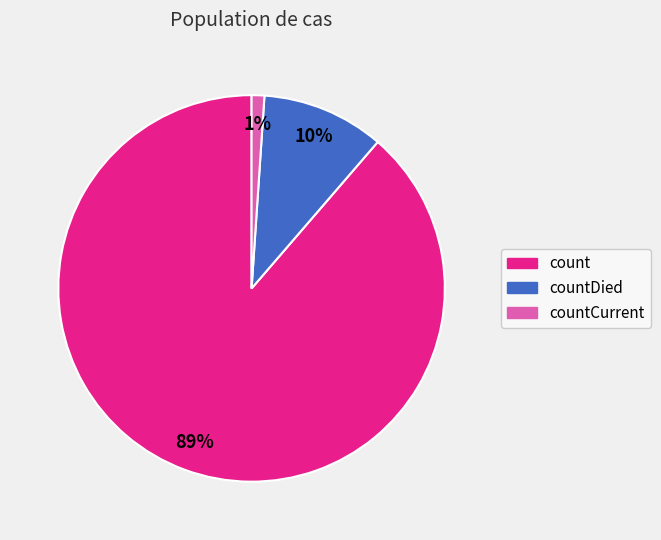

To the nearest percent, what is the average slice percentage?

33%